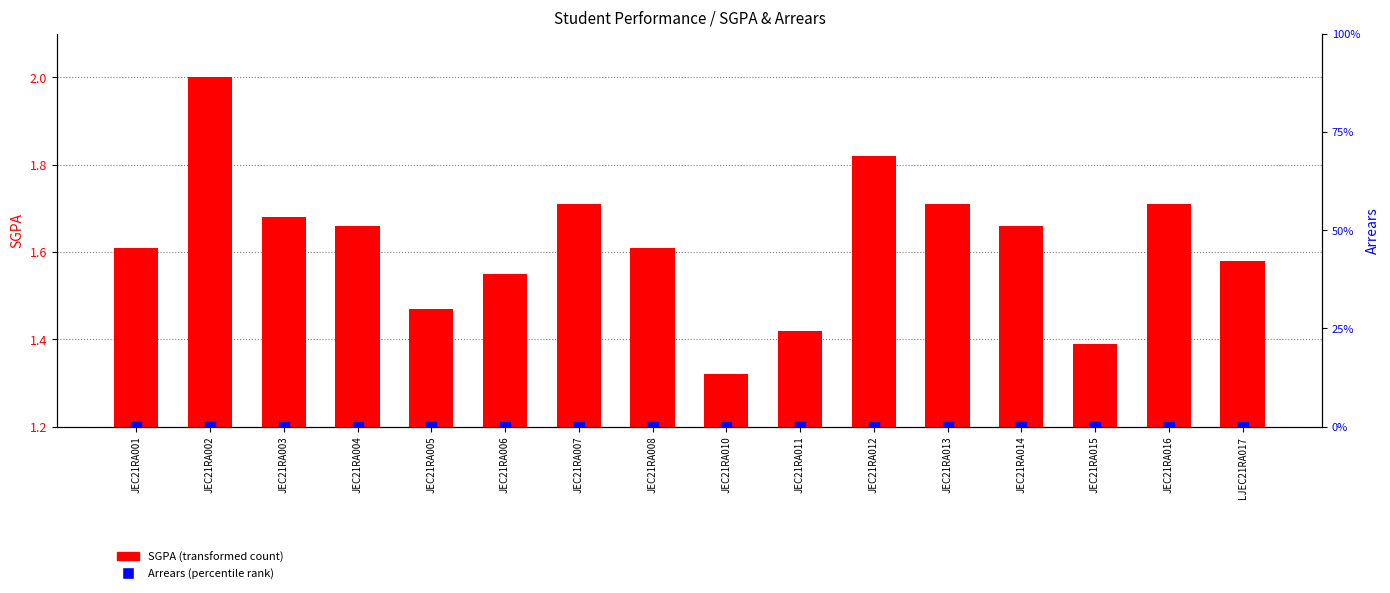

What is the total value across all series at LJEC21RA017?

1.6